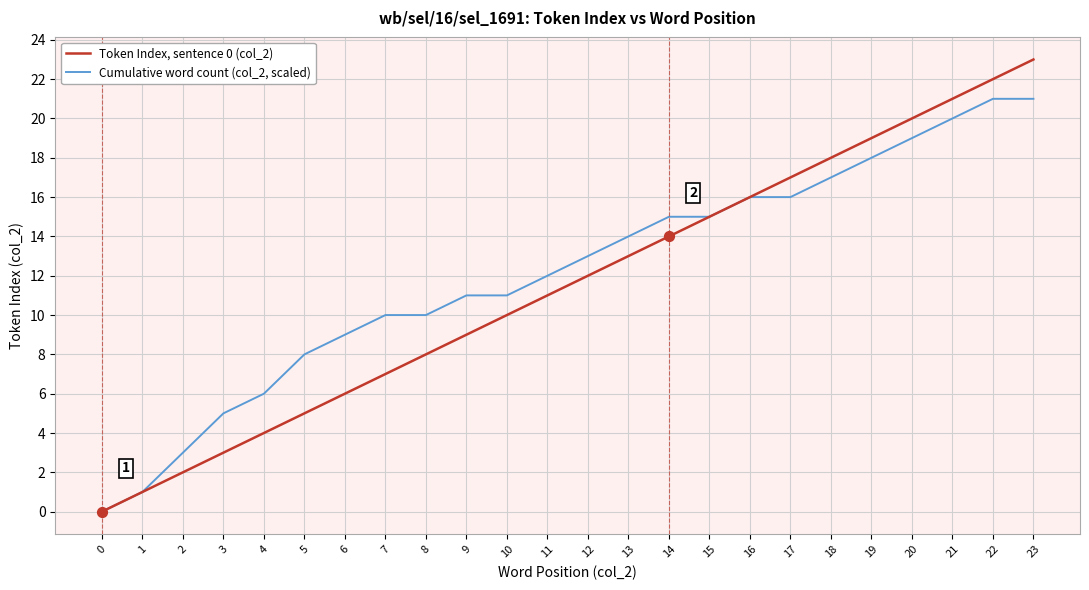

Which series changed the most between 12 and 15?

Token Index, sentence 0 (col_2)